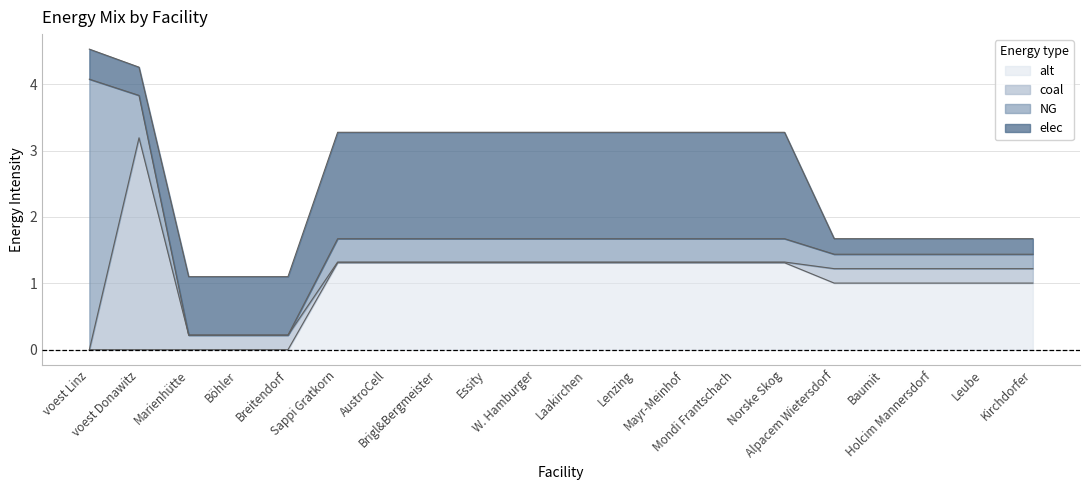

Between Böhler and W. Hamburger, which is larger?

W. Hamburger